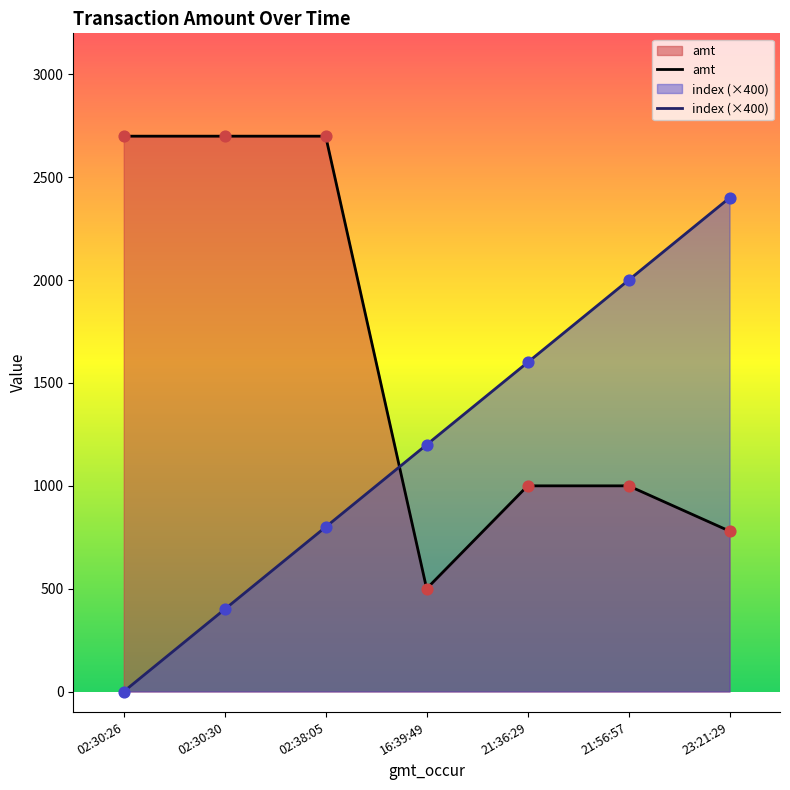

What are all the series names shown in the legend?

amt, index (×400)